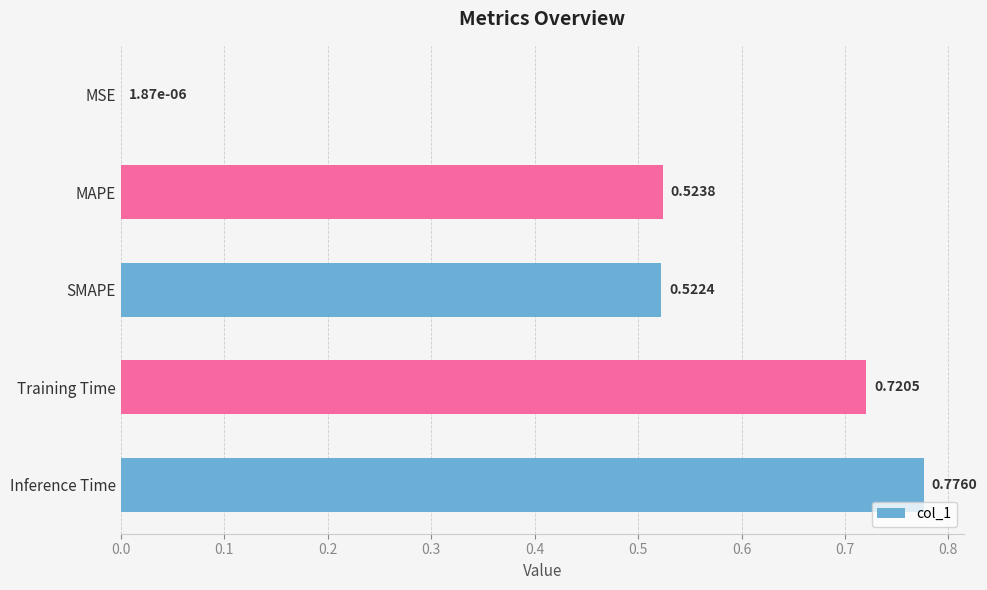

What is the sum of all values?

2.5